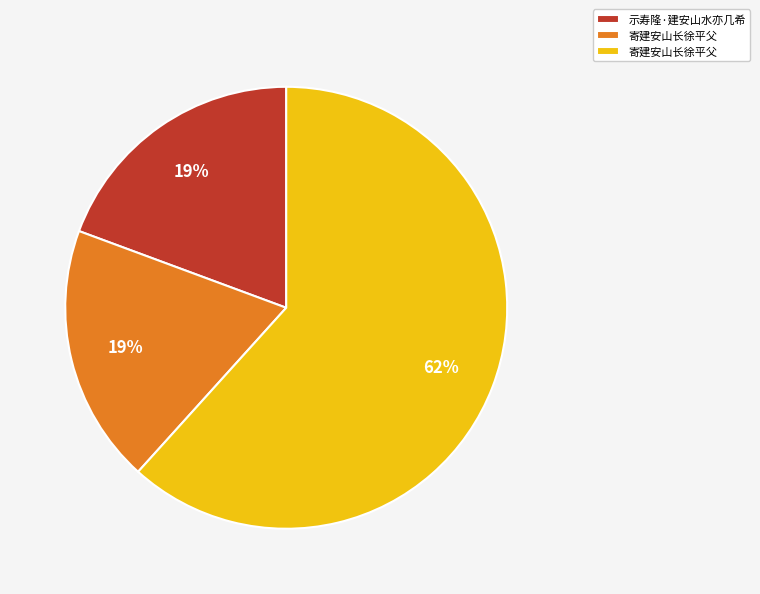

Is there any slice that represents more than half of the pie?

Yes